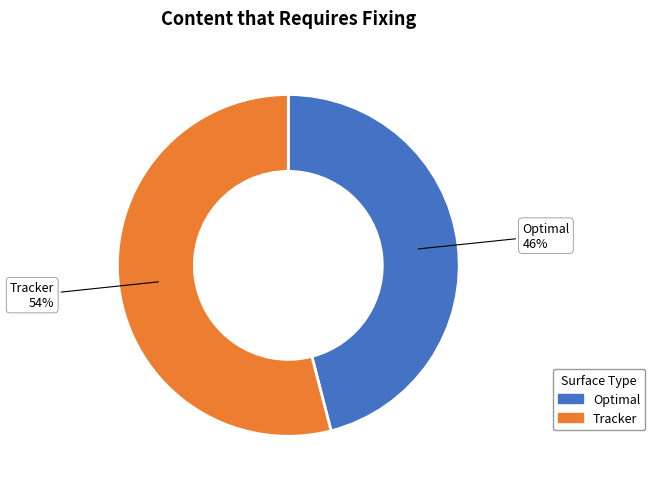

Is there a majority slice in this chart?

Yes